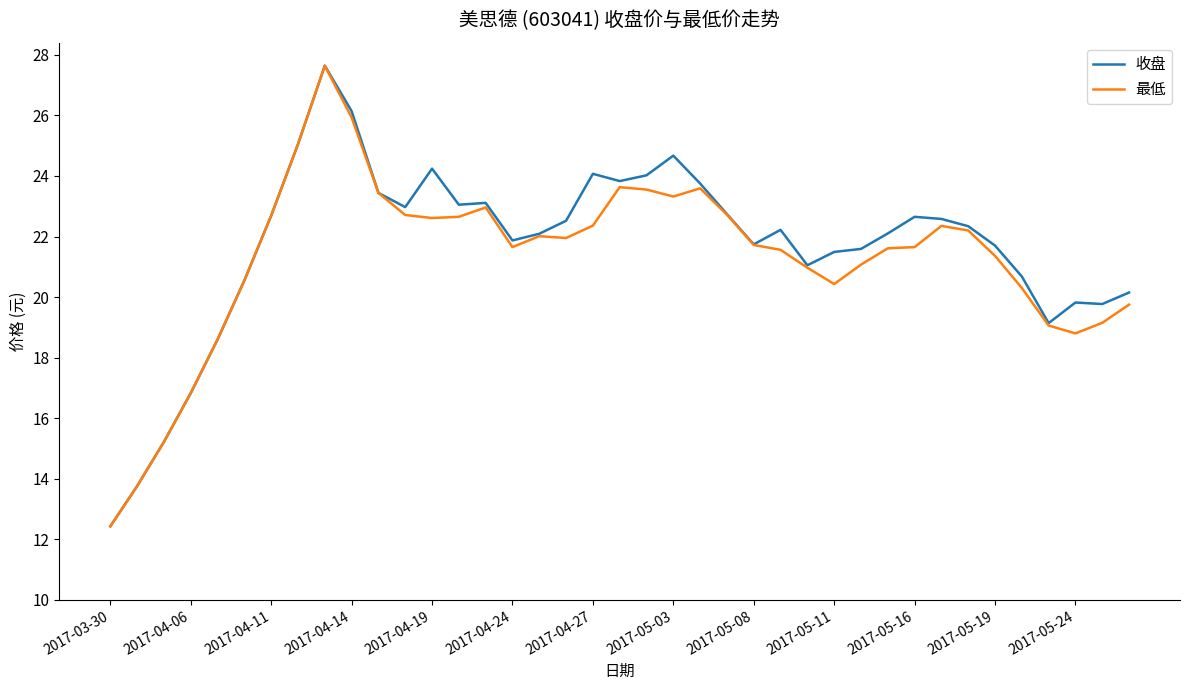

What is the average value of the 收盘 series?

21.6